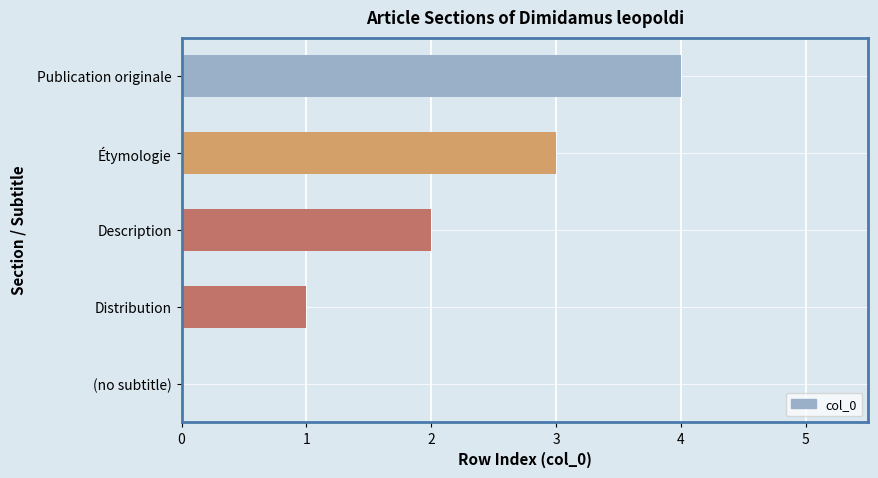

Which label corresponds to the largest value in the chart?

Publication originale